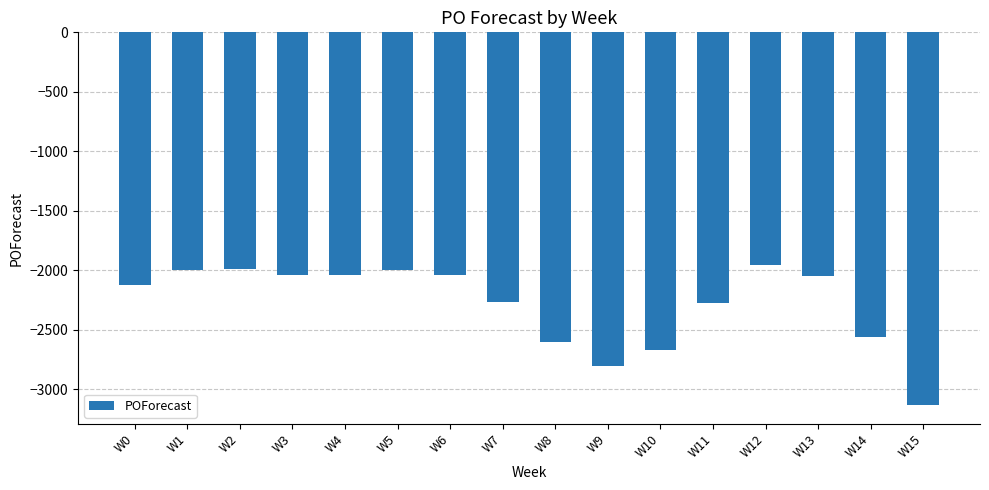

What is the change in value from W8 to W15?

-528.2